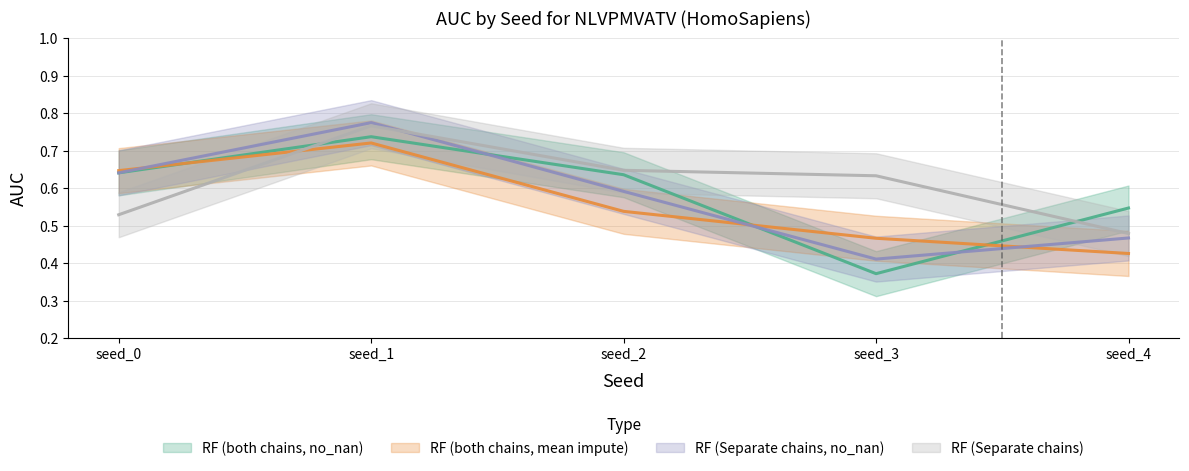

What is the approximate value of RF (Separate chains) at seed_2?

0.6